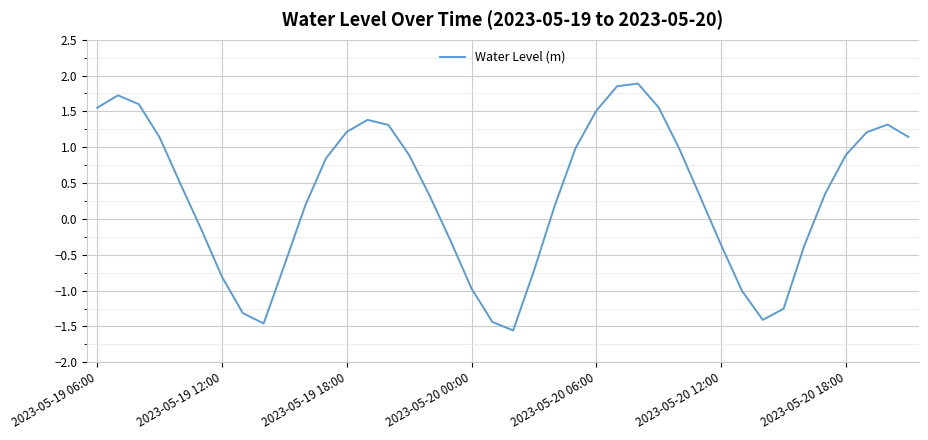

What is the smallest value displayed?

-1.6